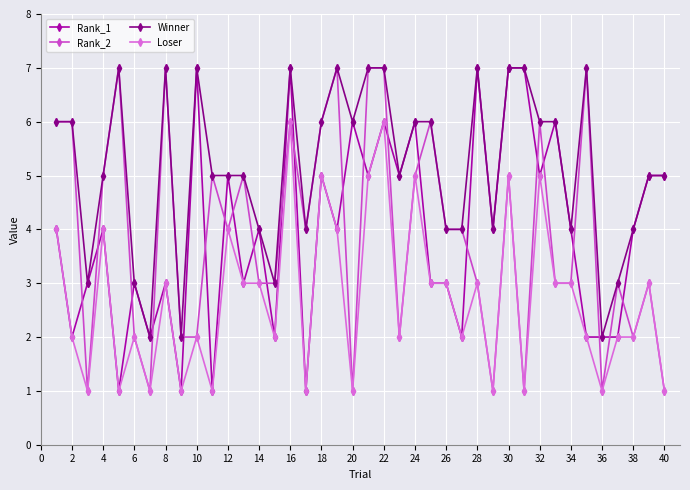

Reading left to right, what are all the values shown in this chart?

Rank_1: 4	2	3	4	1	3	2	3	1	7	1	5	3	4	2	7	1	5	4	6	5	6	5	6	3	3	2	7	4	7	7	5	6	4	2	2	2	4	5	5
Rank_2: 6	6	1	5	7	2	1	7	2	2	5	4	5	3	3	6	4	6	7	1	7	7	2	5	6	4	4	3	1	5	1	6	3	3	7	1	3	2	3	1
Winner: 6	6	3	5	7	3	2	7	2	7	5	5	5	4	3	7	4	6	7	6	7	7	5	6	6	4	4	7	4	7	7	6	6	4	7	2	3	4	5	5
Loser: 4	2	1	4	1	2	1	3	1	2	1	4	3	3	2	6	1	5	4	1	5	6	2	5	3	3	2	3	1	5	1	5	3	3	2	1	2	2	3	1